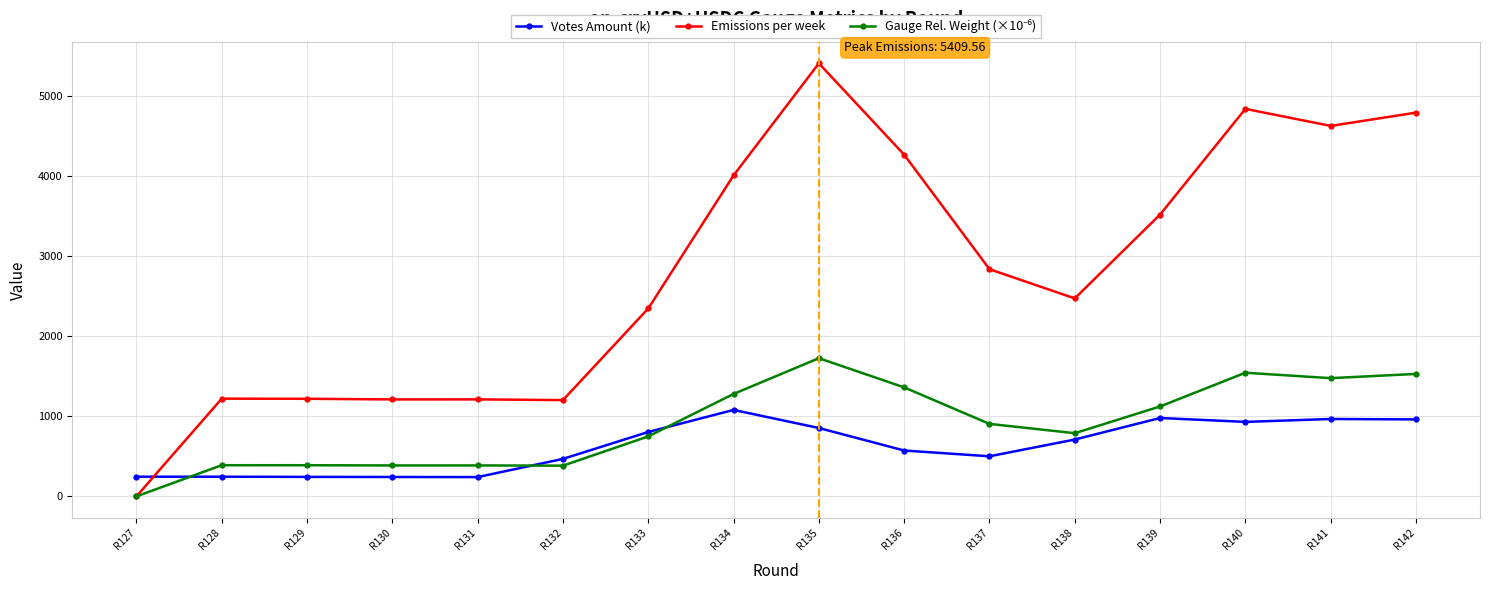

Is the value of Emissions per week at R131 greater than the value of Votes Amount (k) at R141?

Yes